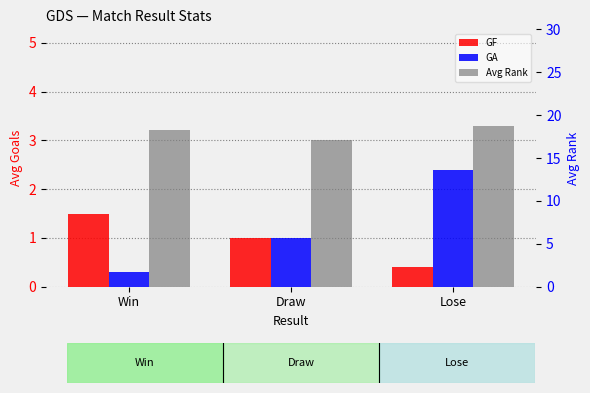

The GF series shows 0.4 at Lose. True or false?

True